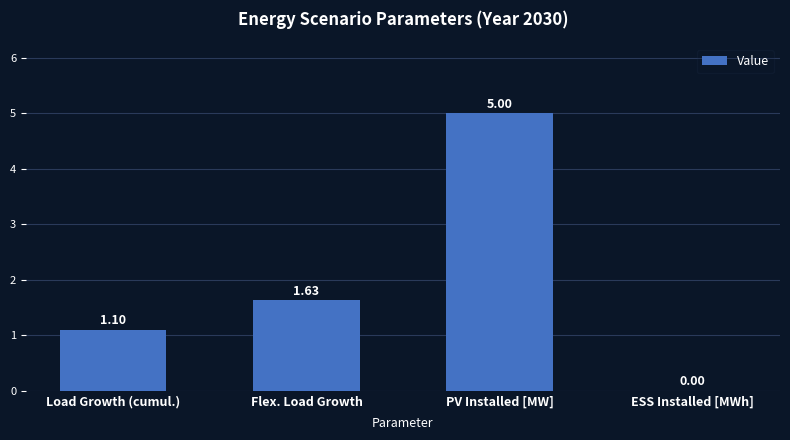

How many data points are above 1?

3